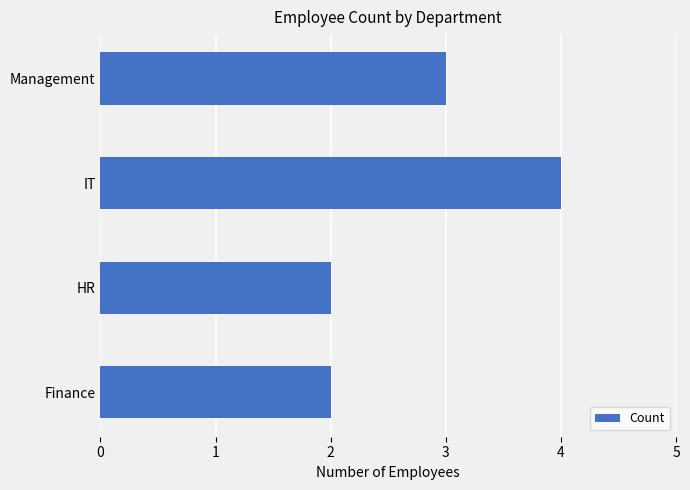

Approximately how many times larger is the value at IT compared to Finance?

2.0